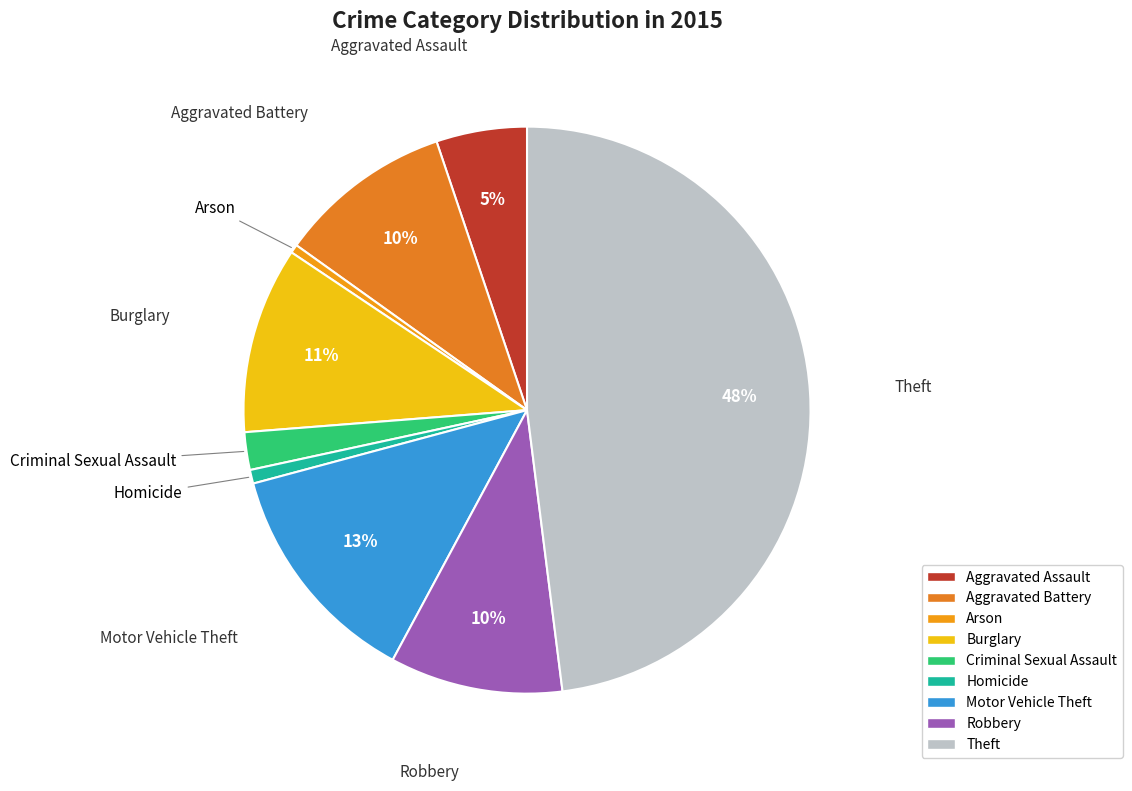

Which slice is the largest?

Theft